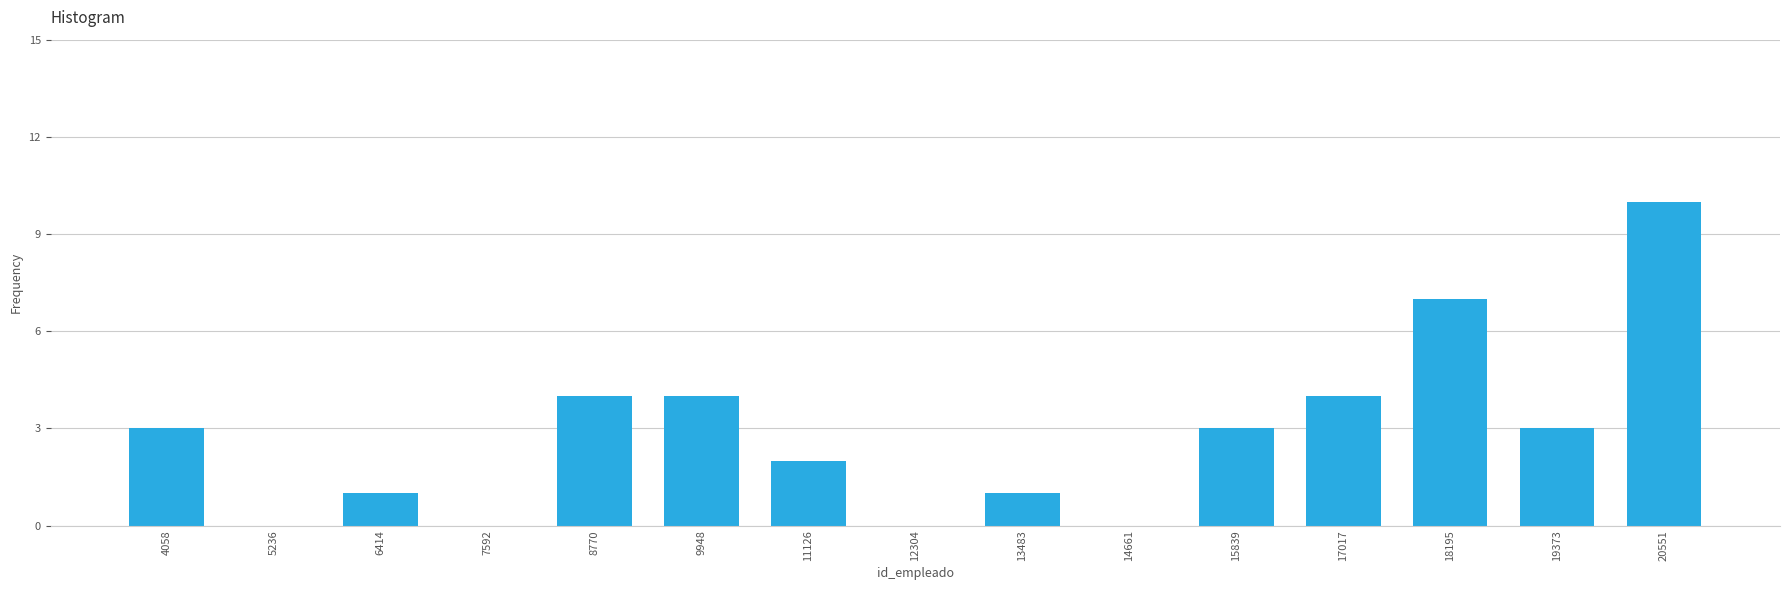

Reading left to right, what are all the values shown in this chart?

4058=3	5236=0	6414=1	7592=0	8770=4	9948=4	11126=2	12304=0	13483=1	14661=0	15839=3	17017=4	18195=7	19373=3	20551=10